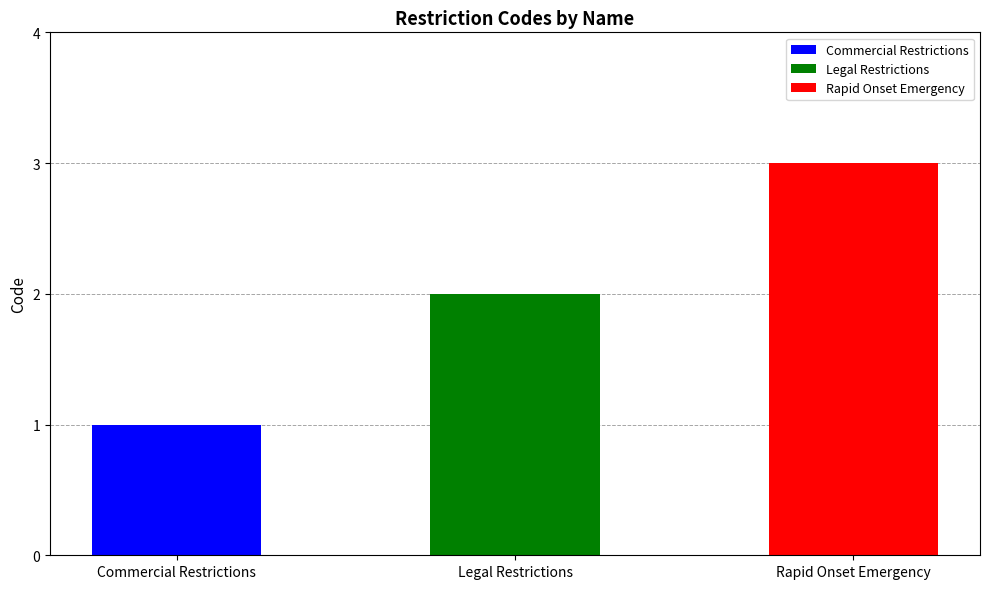

What is the sum of all values?

6